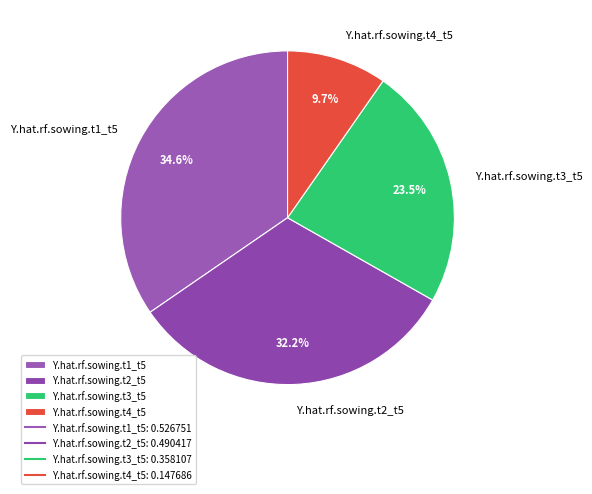

What is the largest slice in the pie chart?

Y.hat.rf.sowing.t1_t5